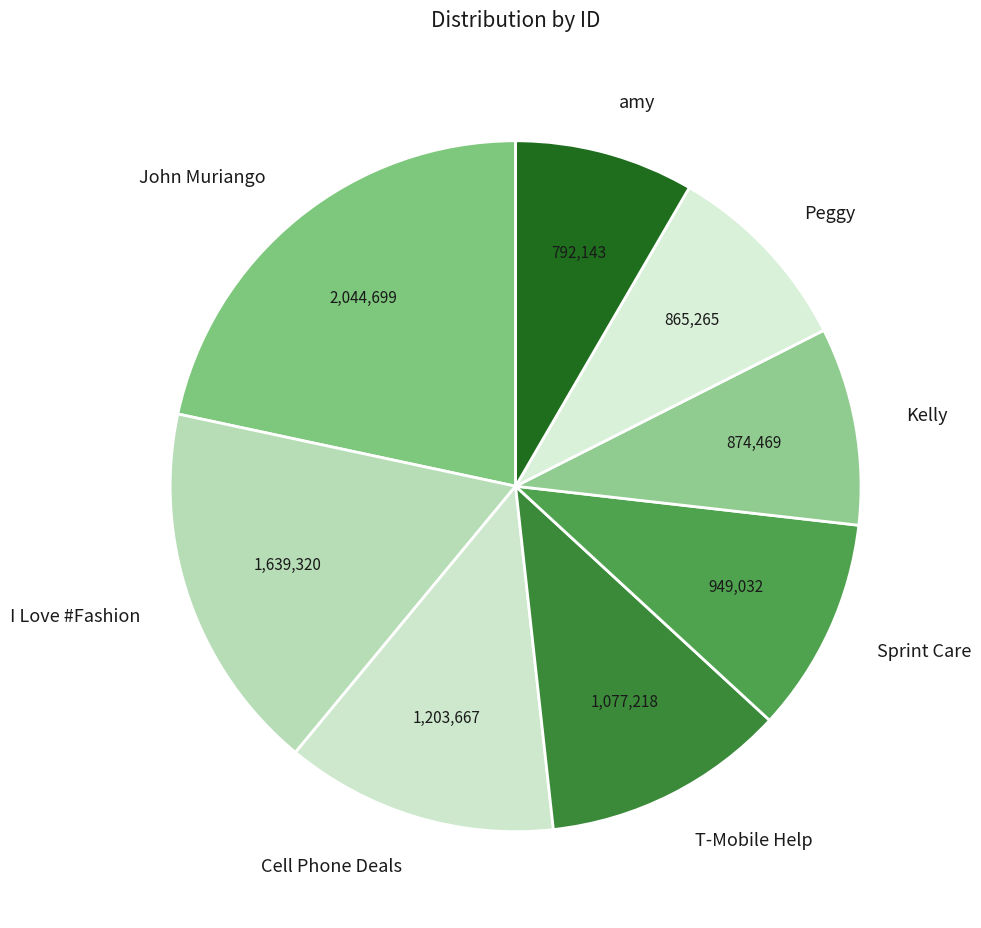

Which category has the smallest portion of the pie?

amy